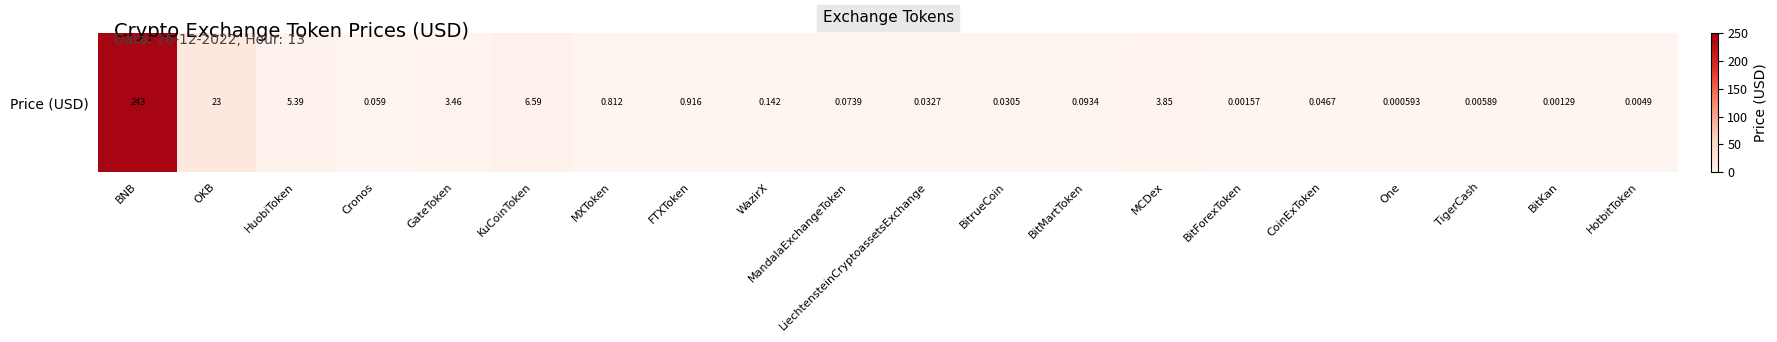

Which category has the highest value across all series?

BNB